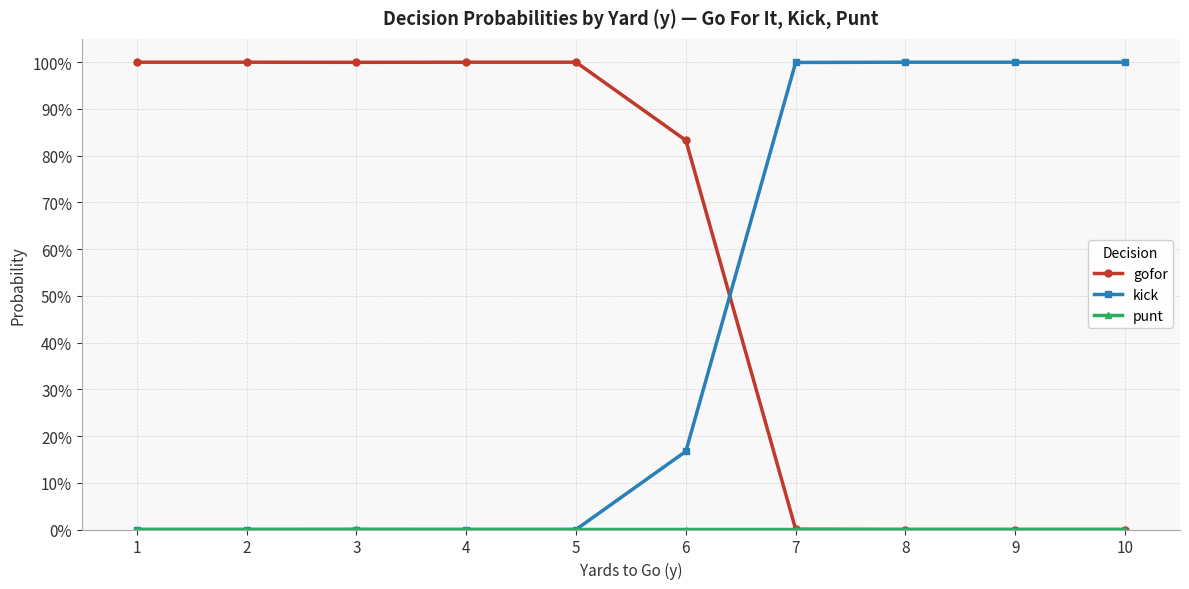

Rank the series by their average value, from highest to lowest.

gofor, kick, punt